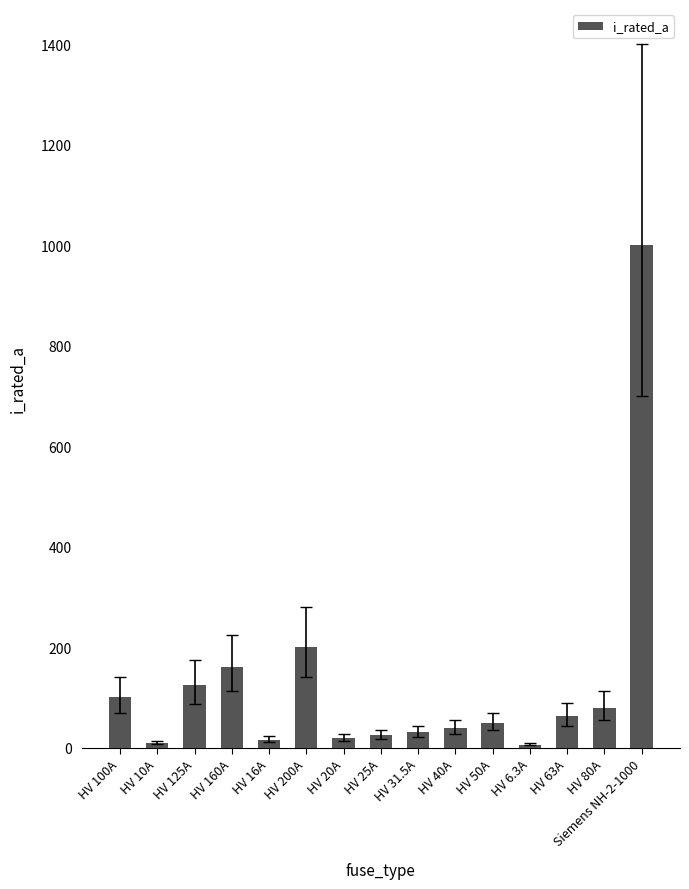

What is the change in value from HV 100A to HV 10A?

-90.0